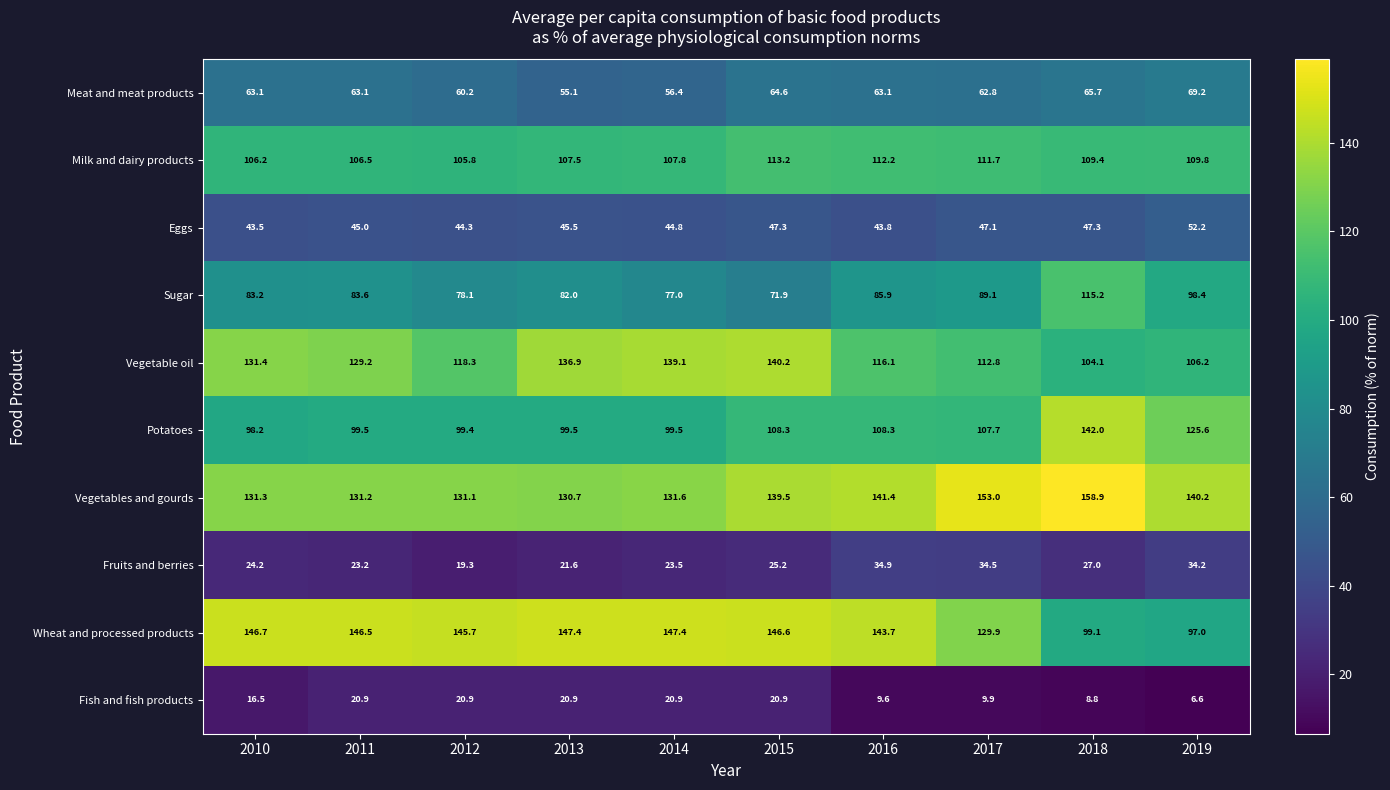

The Fruits and berries series shows 31.3 at 2013. True or false?

False